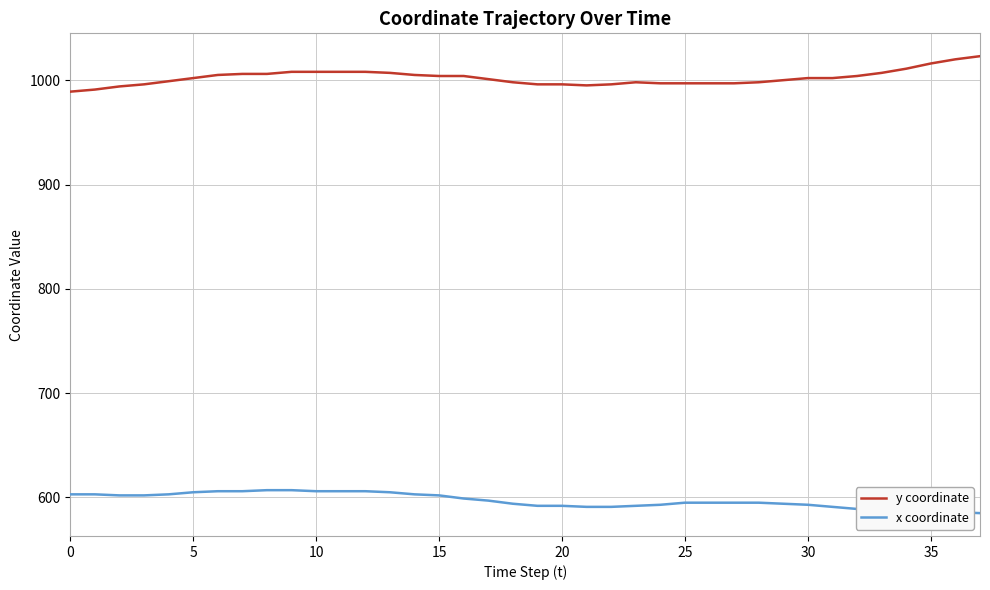

List the series in order of their peak value, highest first.

y coordinate, x coordinate